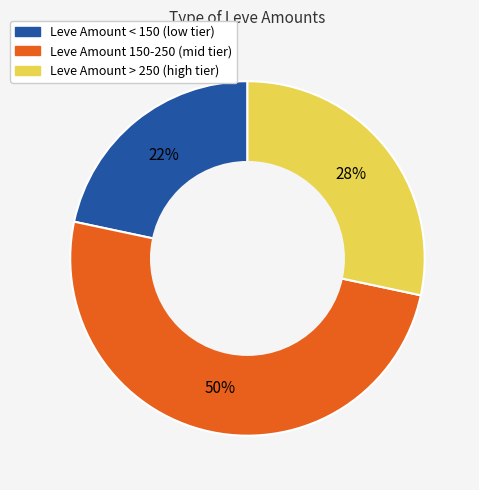

To the nearest percent, what is the difference between the largest and smallest slice percentages?

28%